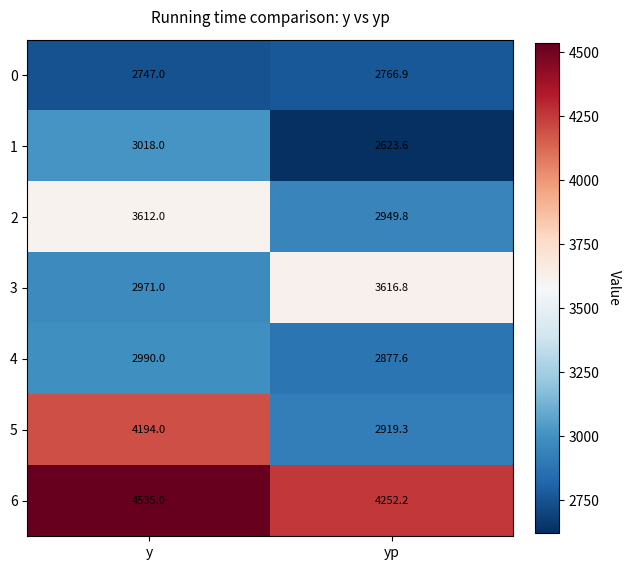

At how many categories does at least one series exceed 2874?

2